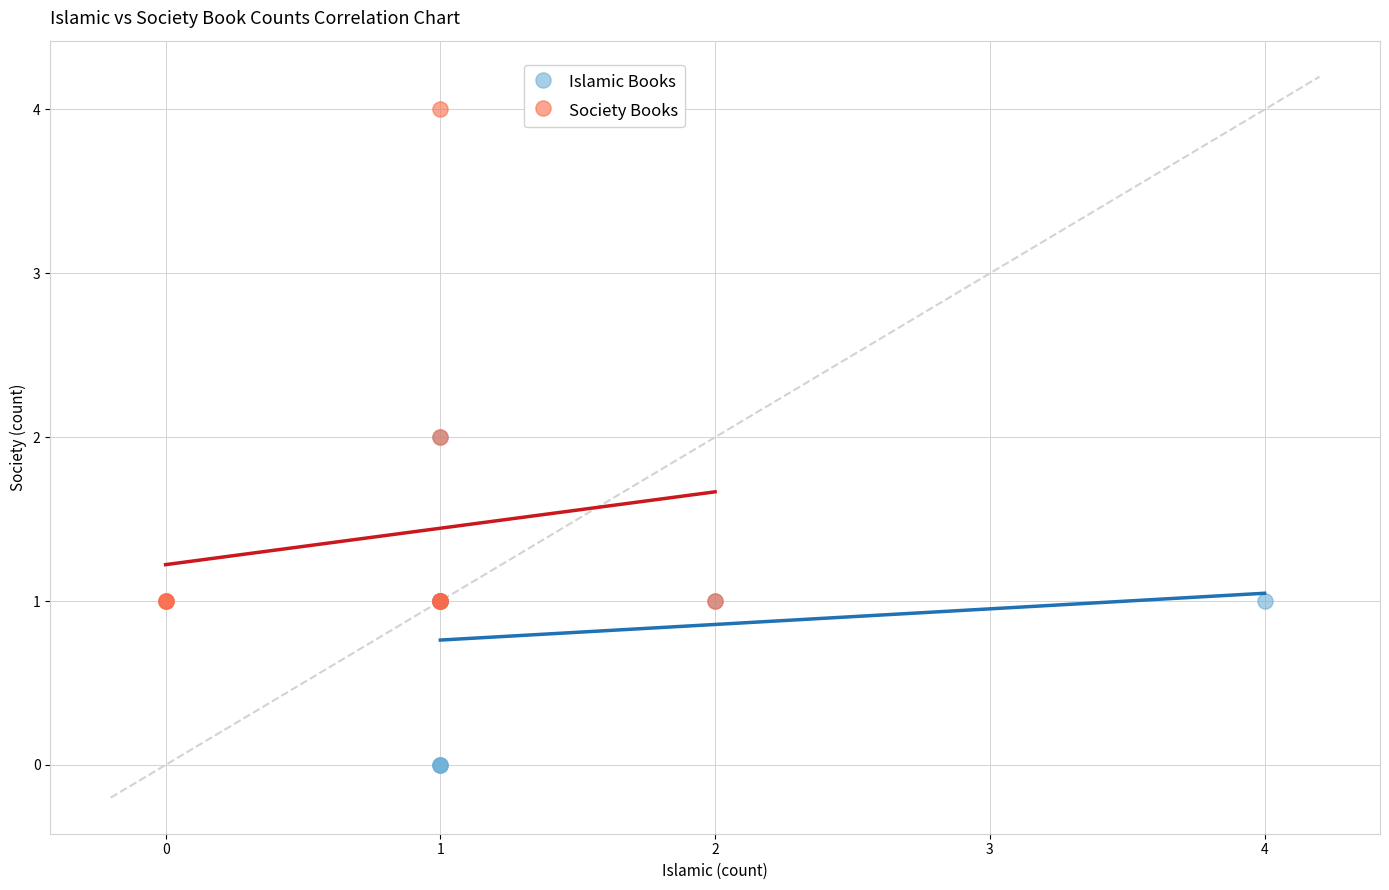

What are all the series names shown in the legend?

Islamic Books, Society Books